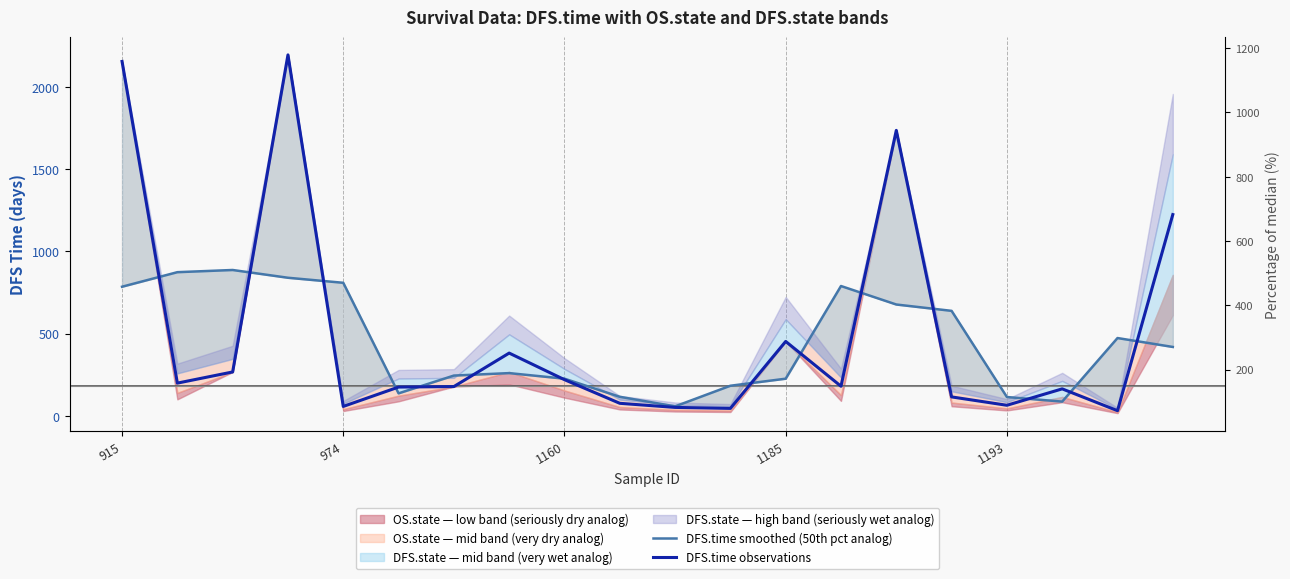

Is it true that DFS.time observations equals 646.7 at 7?

False